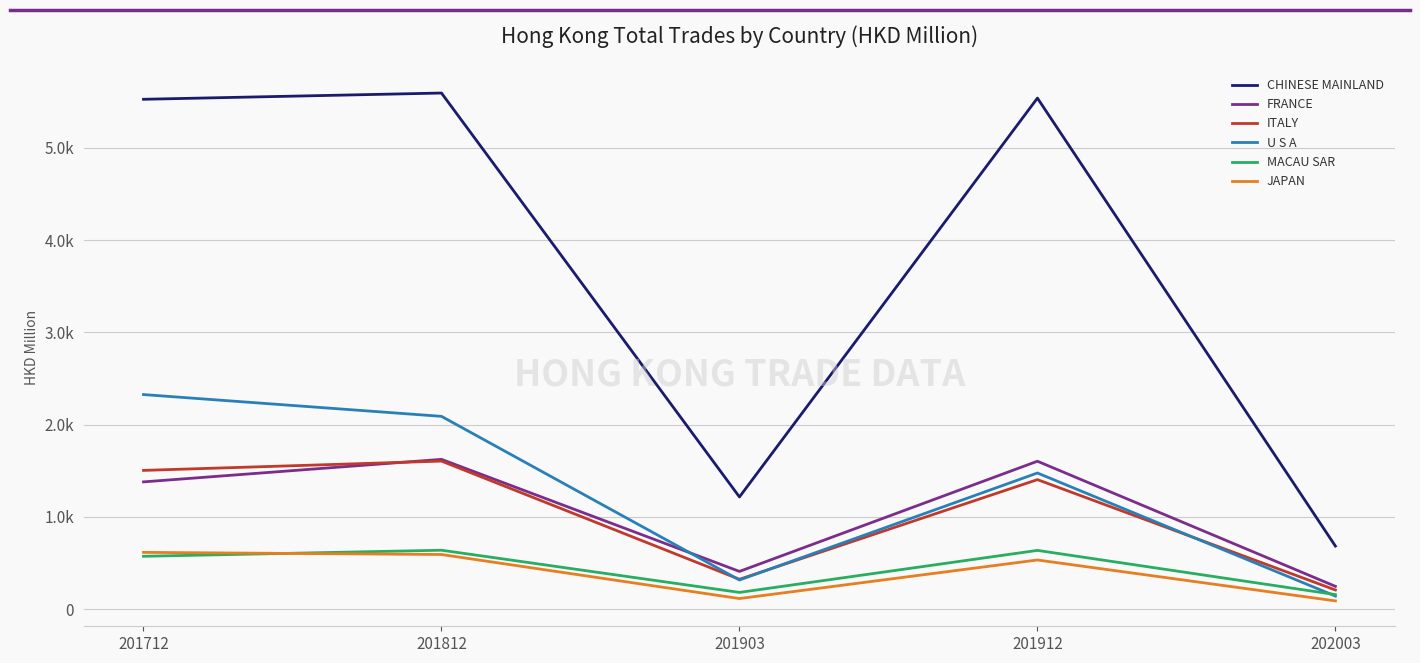

What is the value of the CHINESE MAINLAND point at the 2nd from the left?

5595.0